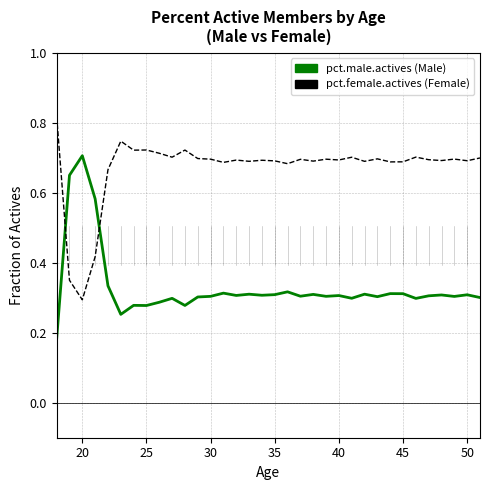

Does the chart display data point markers on the line(s)?

No